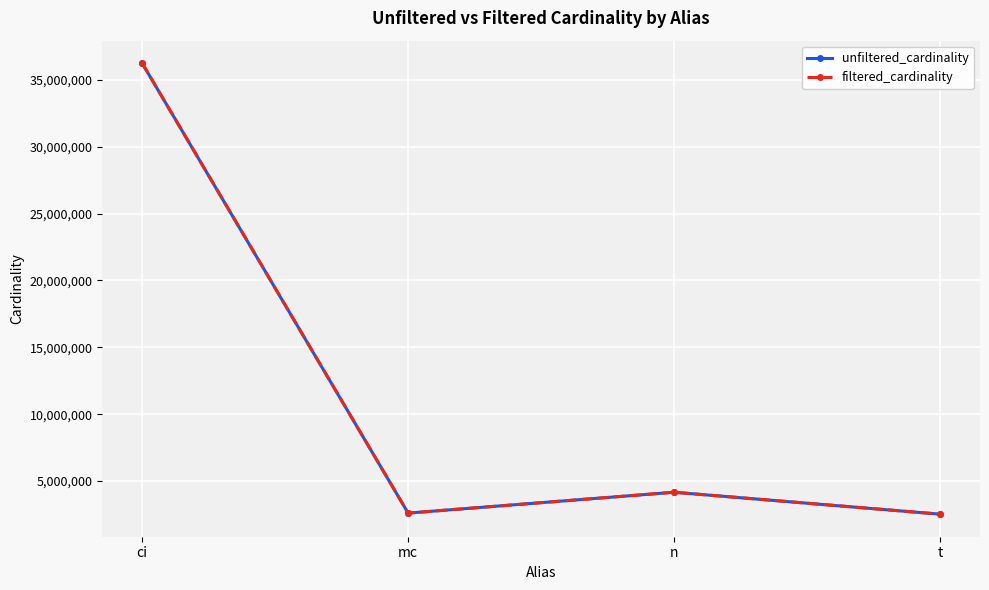

Is this an area chart (filled region under the line)?

No